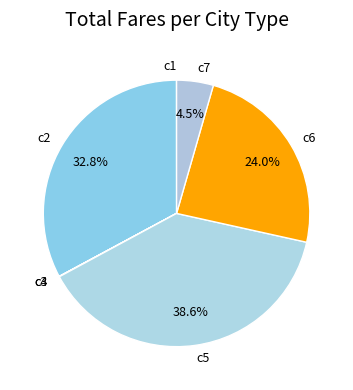

Does any single category account for the majority?

No